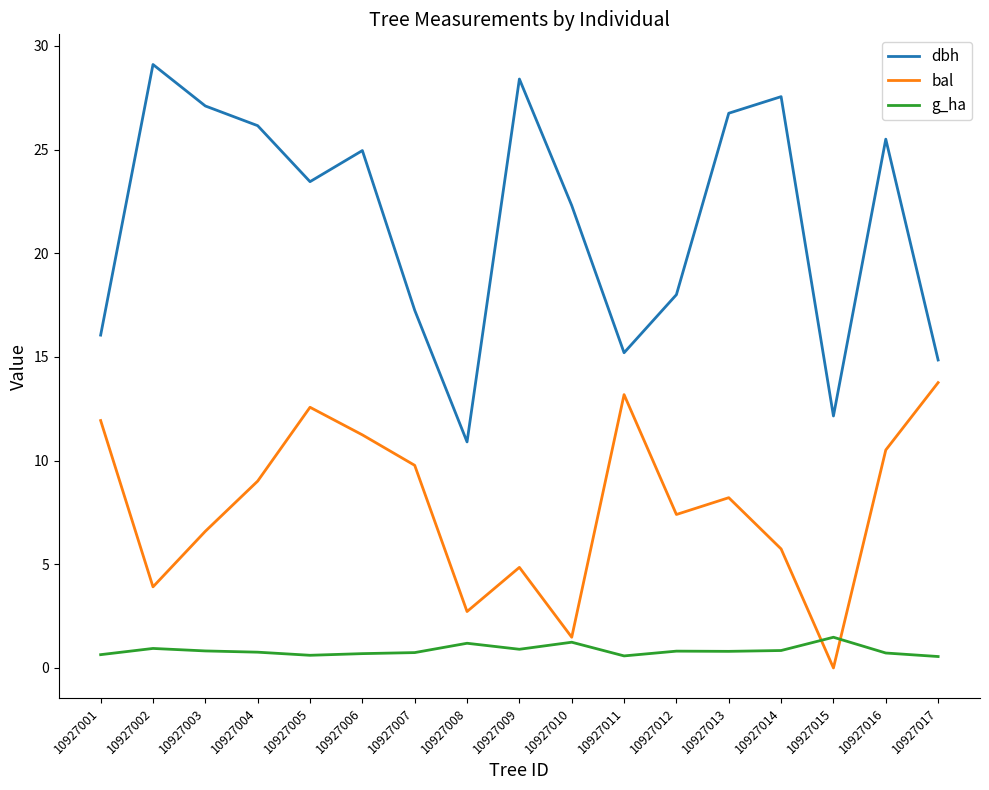

Does the chart have visible grid lines?

No